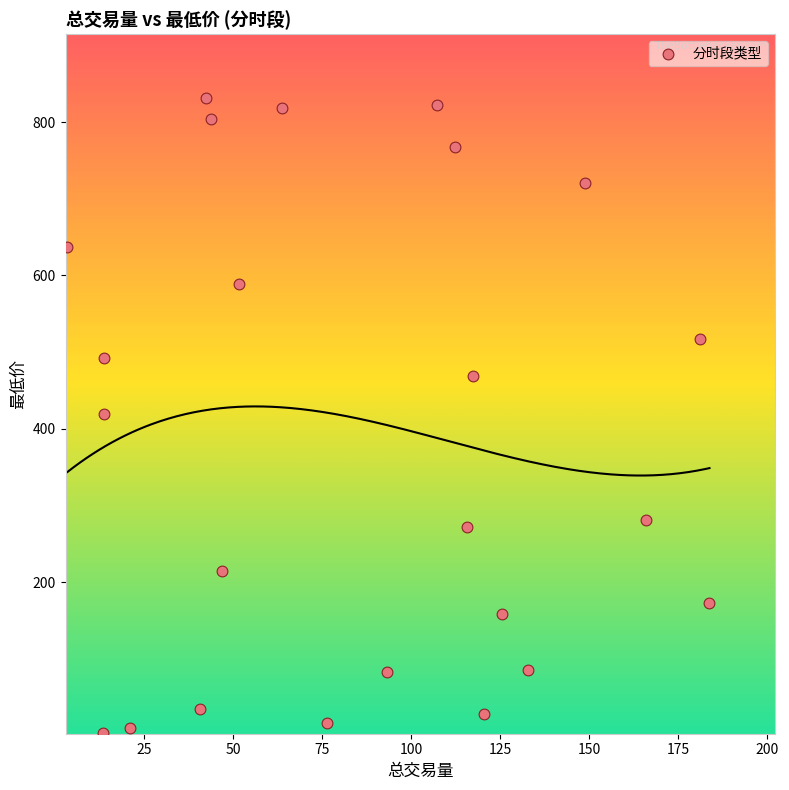

What is the range of X values (max minus min)?

180.2